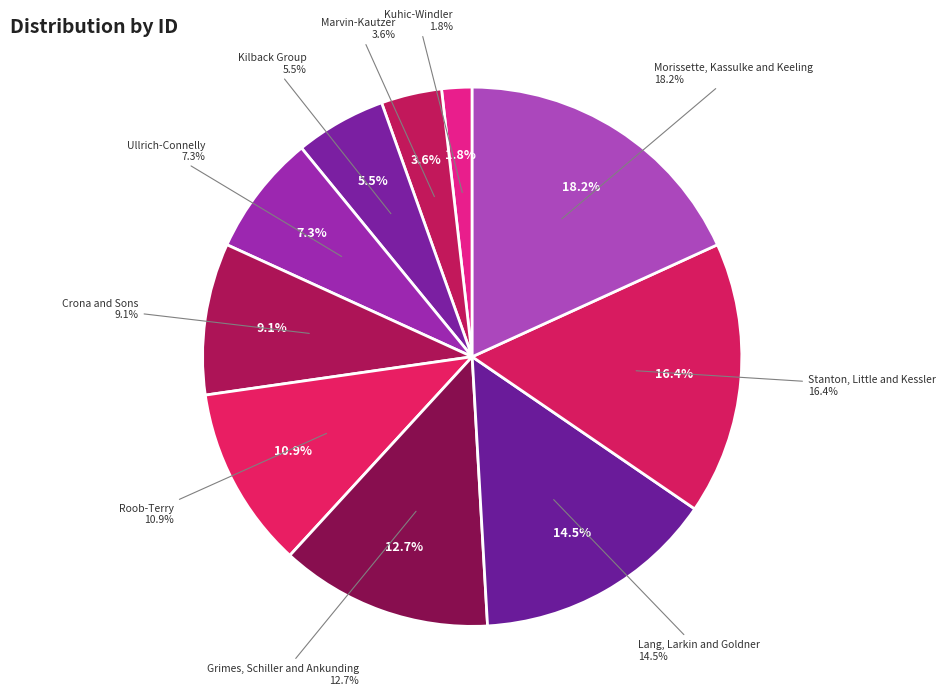

Is the sum of Ullrich-Connelly and Kilback Group greater than half?

No